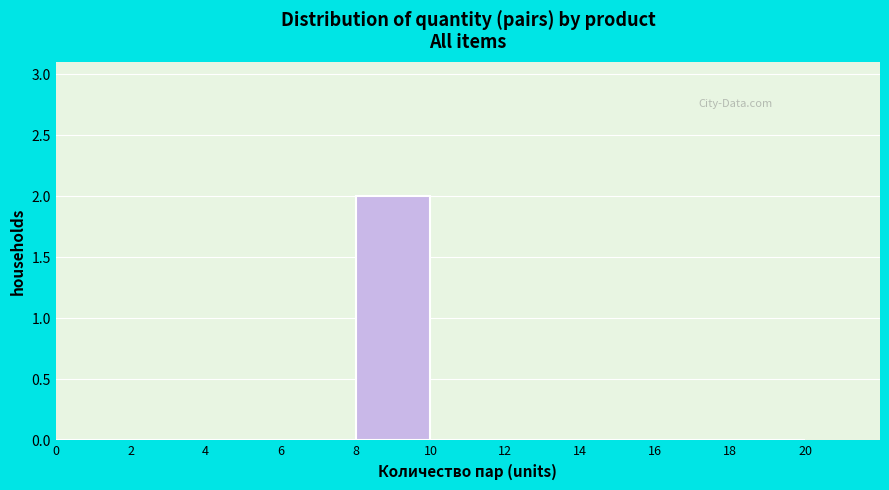

Reading left to right, transcribe this chart: for each bar, give the range it covers on the x-axis and its height. The values are not printed on the chart, so give them approximately, as read against the axis.

0 to 2: 0
2 to 4: 0
4 to 6: 0
6 to 8: 0
8 to 10: 2
10 to 12: 0
12 to 14: 0
14 to 16: 0
16 to 18: 0
18 to 20: 0